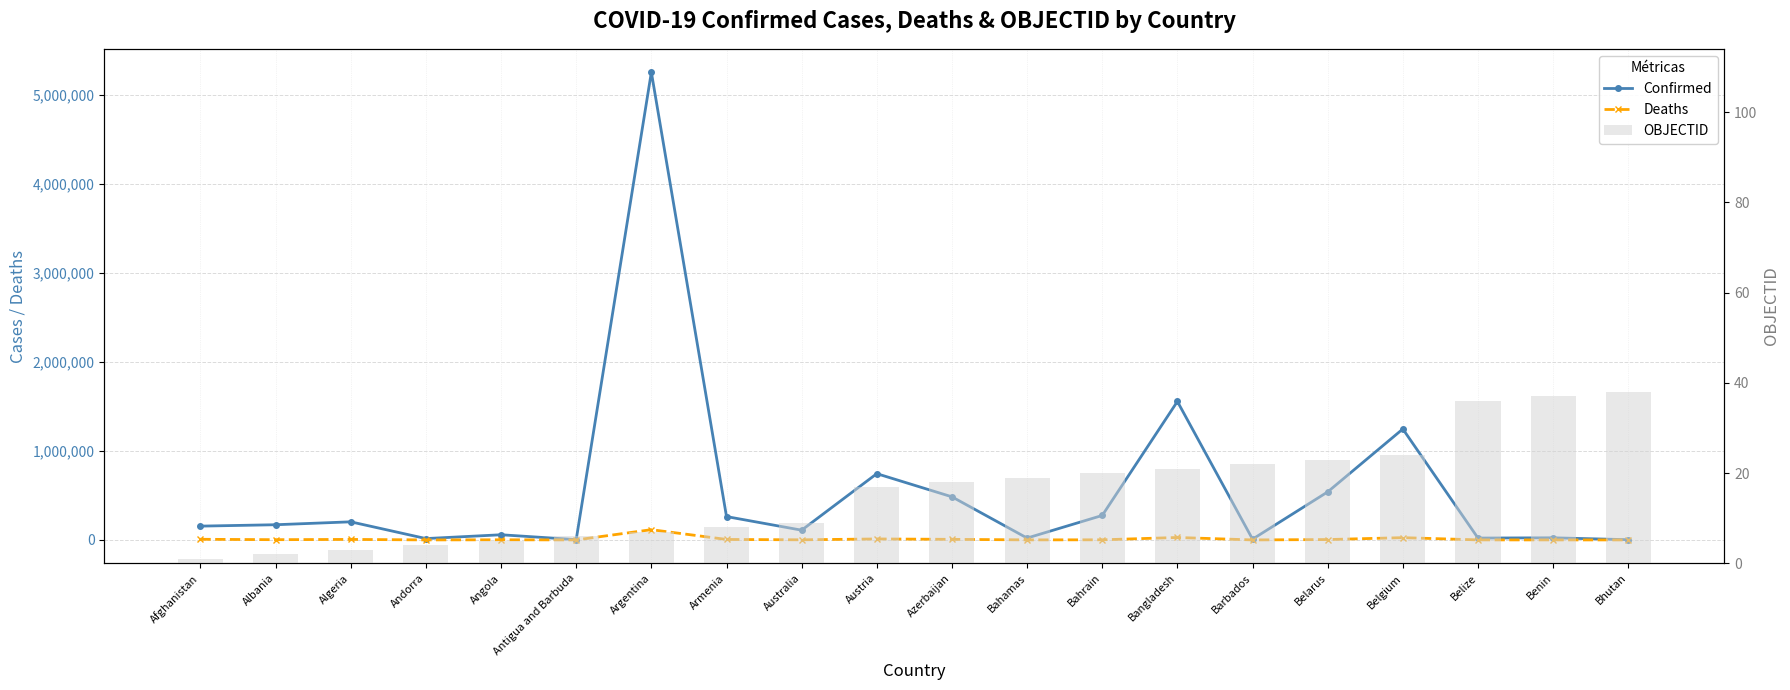

Which category has the lowest value across all series?

Afghanistan